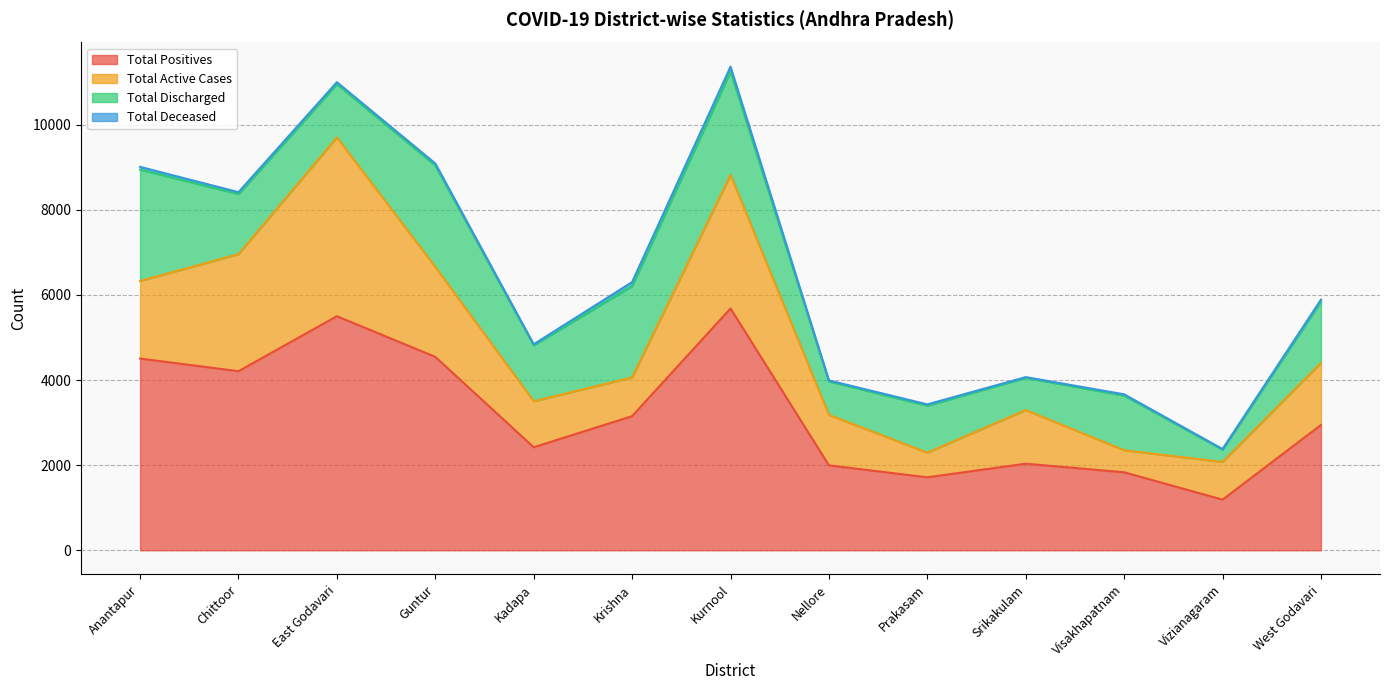

True or false: Total Discharged has more than 2 points higher than both neighbors.

True